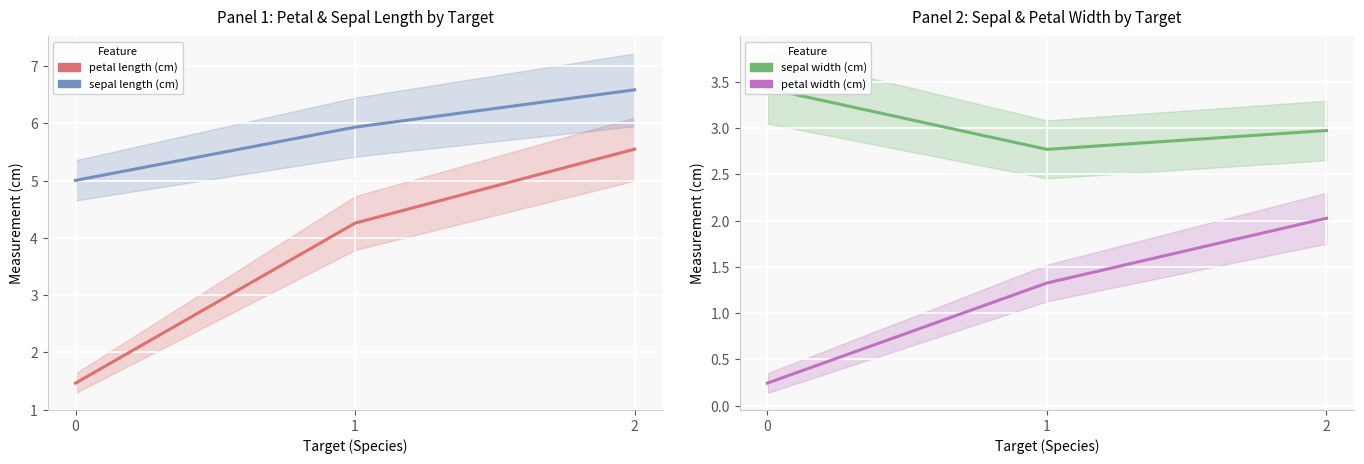

Which series changed the most between 0 and 1?

petal length (cm)